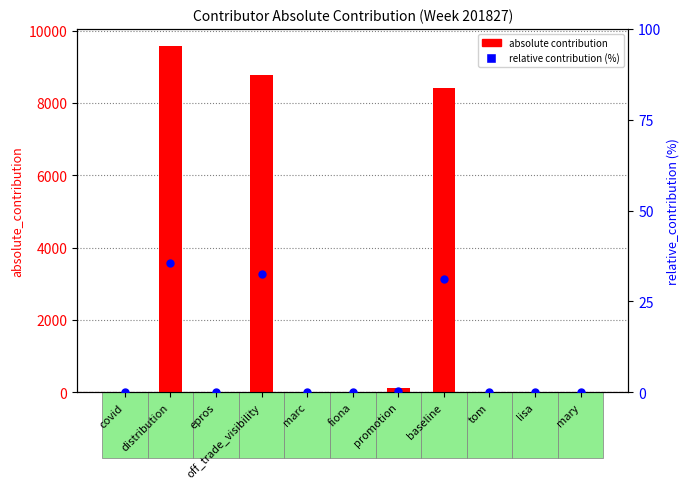

At which category is the sum across all series the highest?

distribution